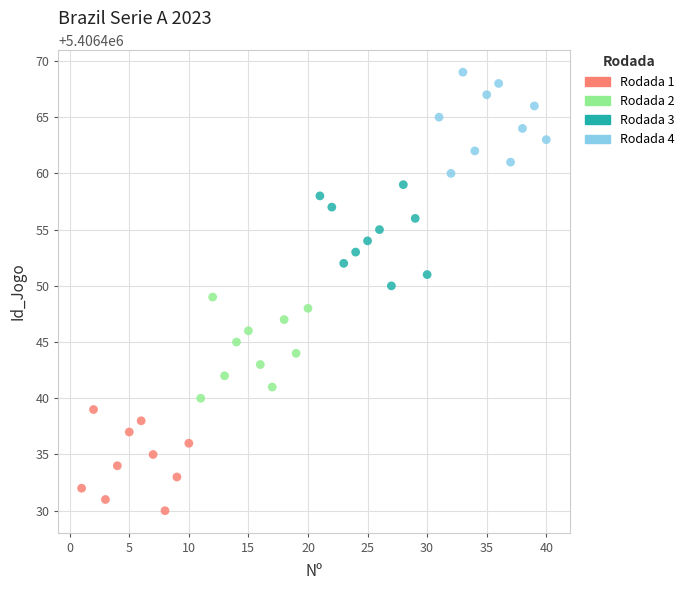

Which series contains the lowest Y value?

Rodada 1